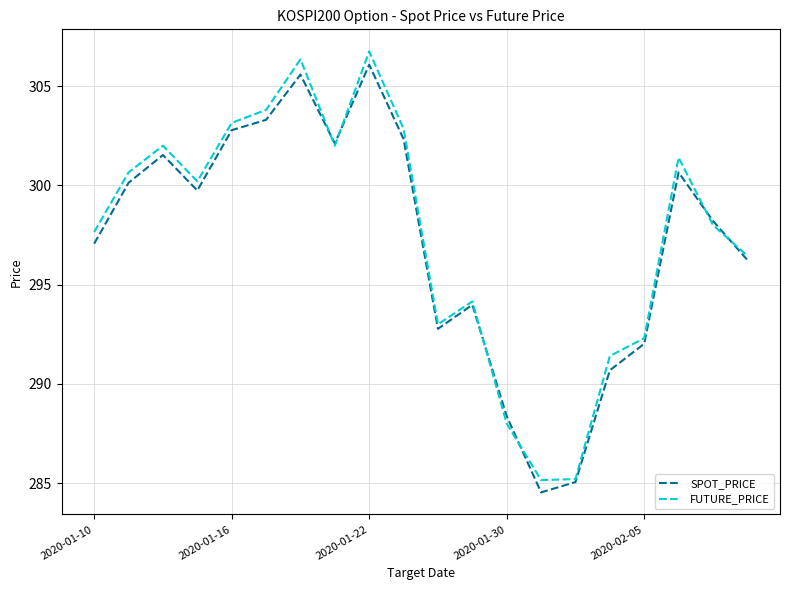

What is the minimum value for SPOT_PRICE?

284.5